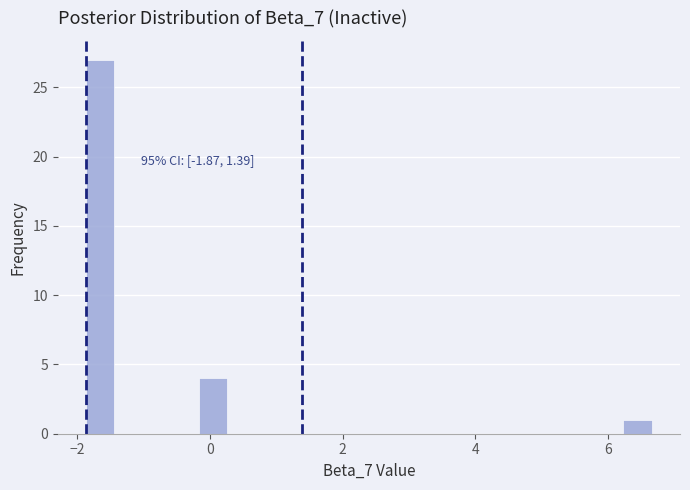

Around what value on the x-axis is the tallest bar? Give the approximate position of its centre, as read against the axis.

-1.6